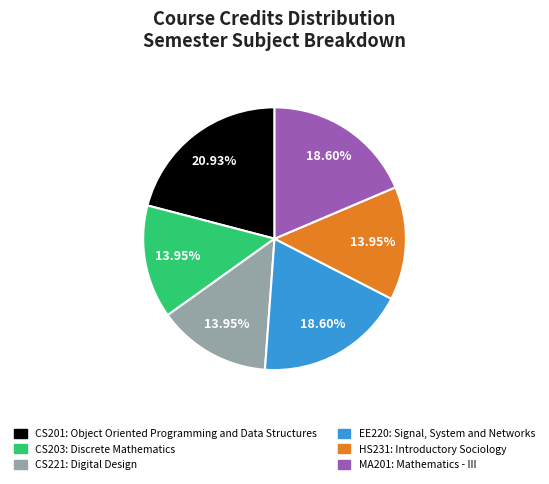

To the nearest percent, what is the combined percentage of CS221 and CS201?

35%